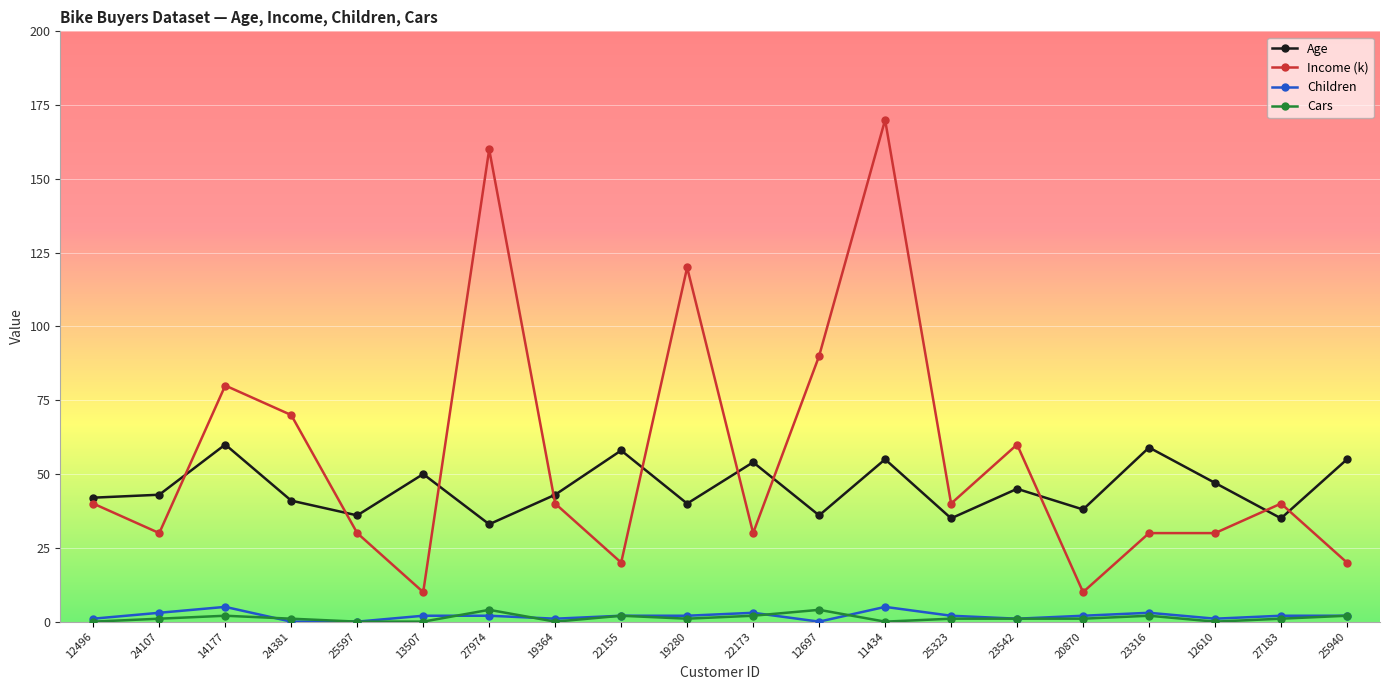

The value of Cars at 13507 is 0. True or false?

True